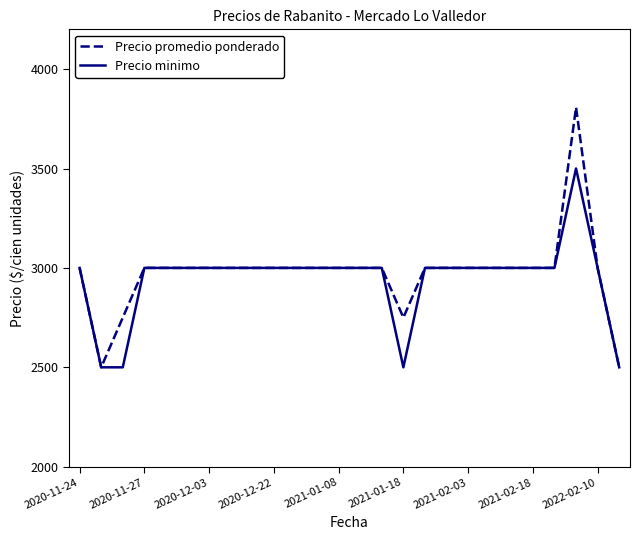

What is the greatest value displayed?

3808